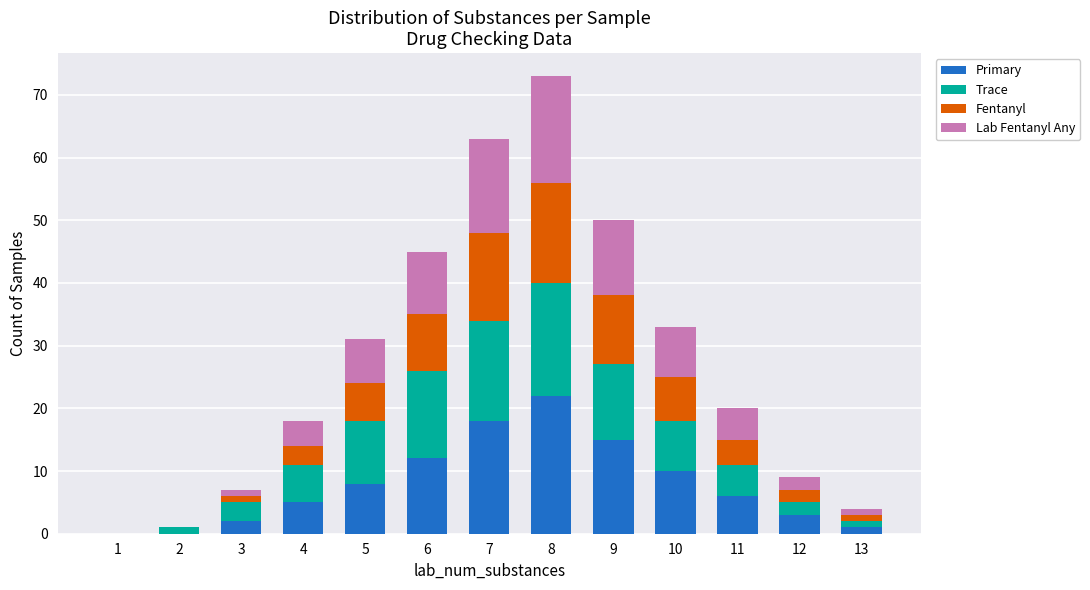

Does the chart contain stacked bars?

Yes